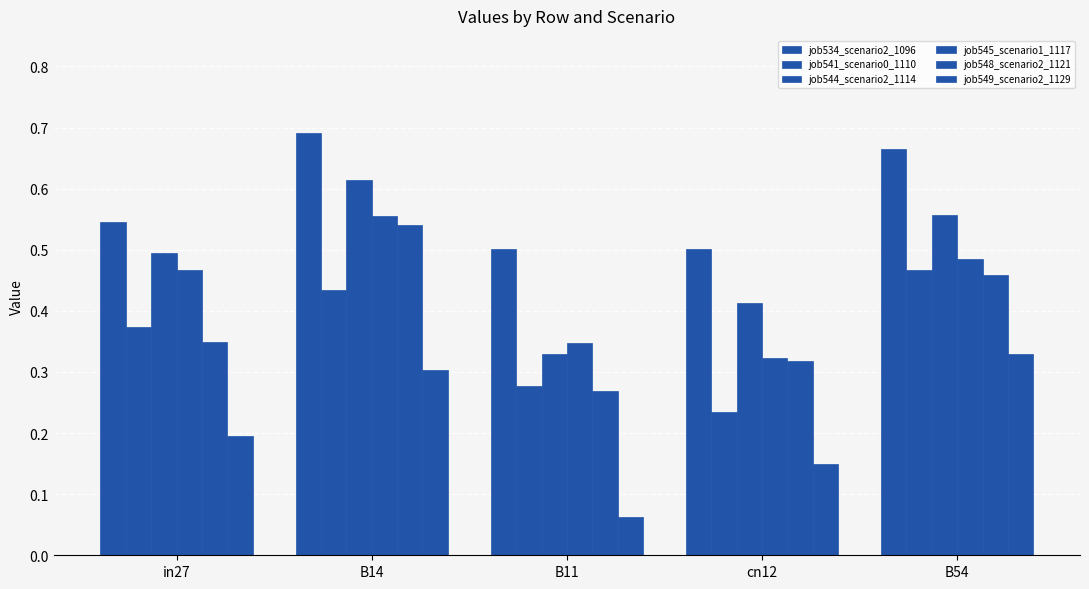

How many groups of bars are there?

5